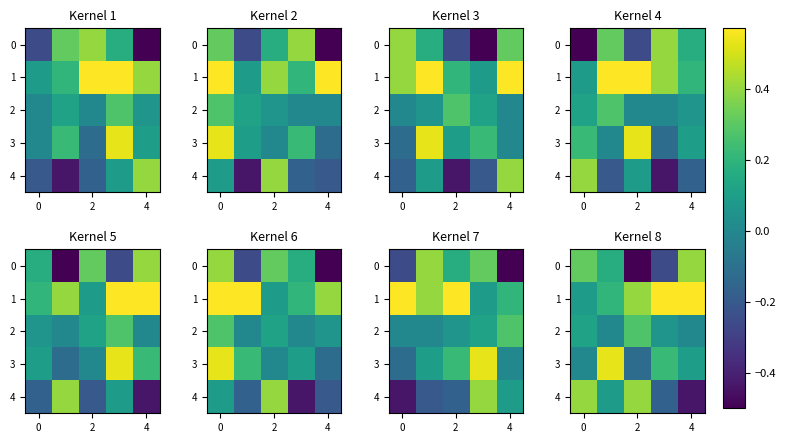

The 2 series shows 0.5 at 2. True or false?

False